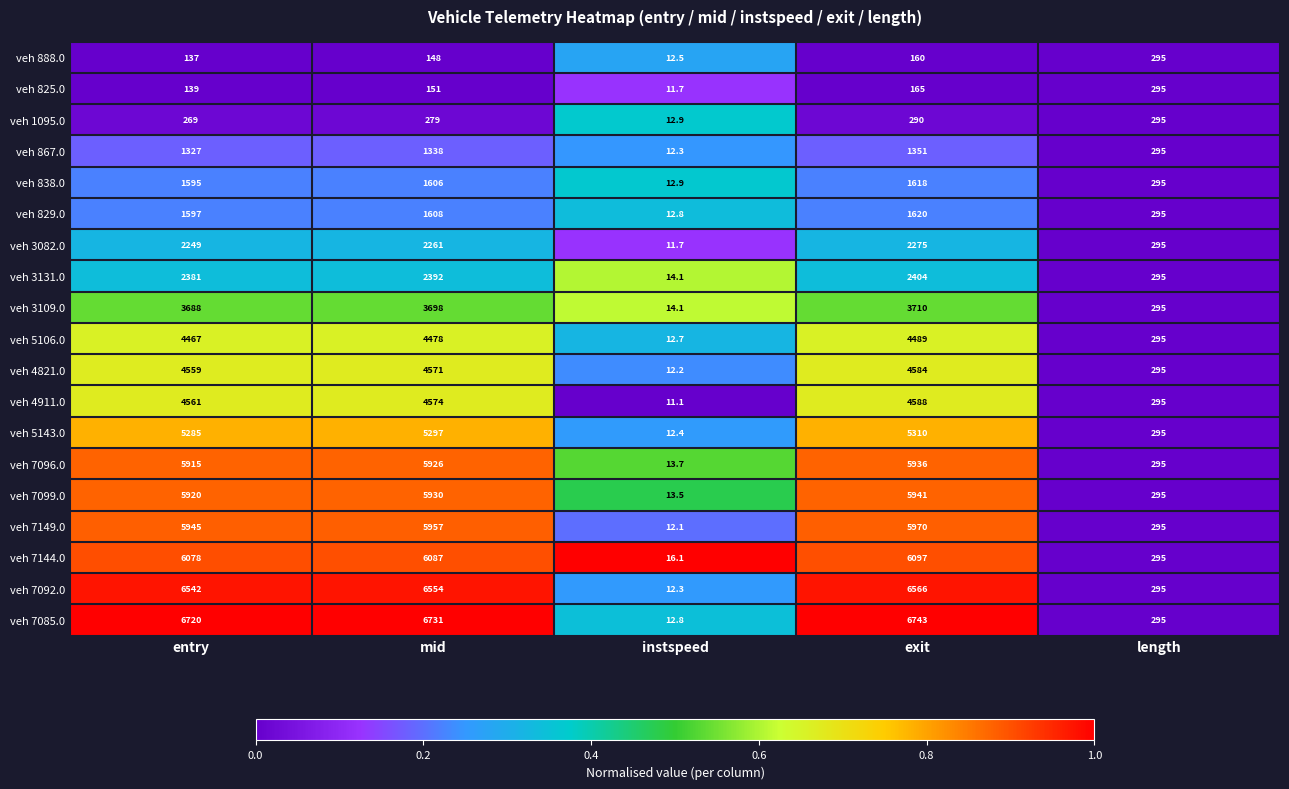

What is the difference between the veh 825.0 values at length and instspeed?

283.3